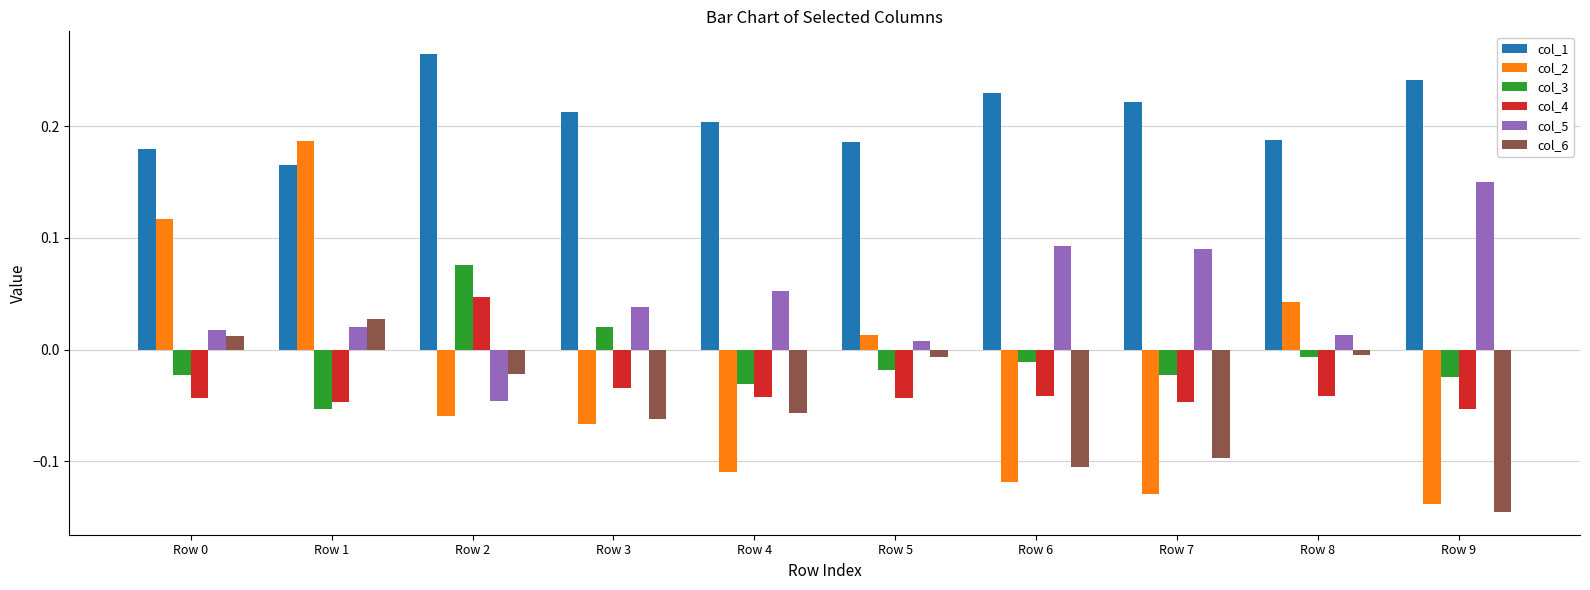

How many data points in col_6 are above 0?

2